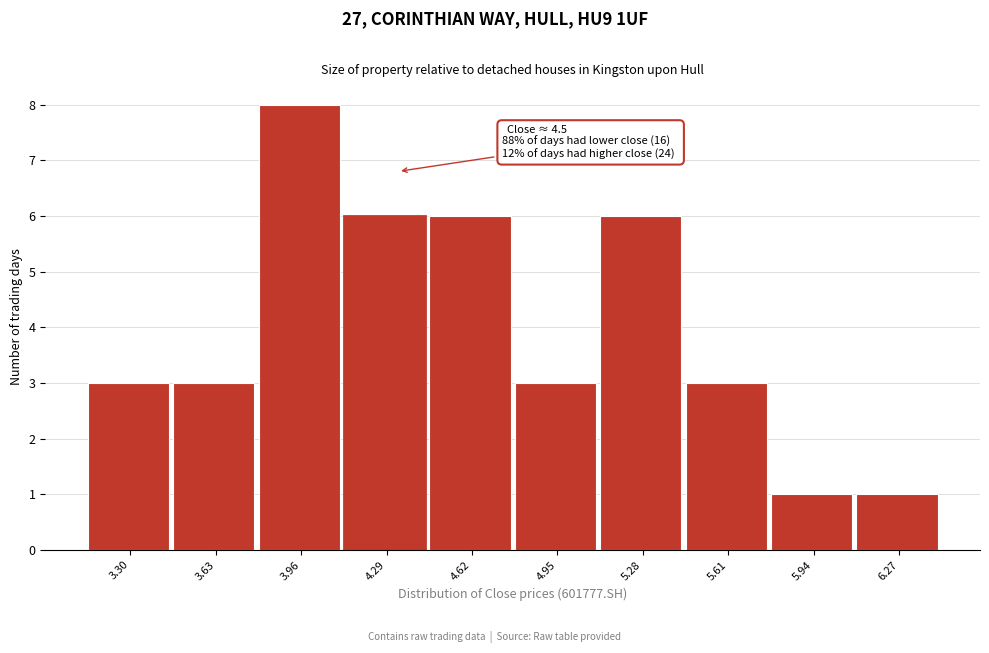

Reading left to right, transcribe all the data shown in this chart.

3	3	8	6	6	3	6	3	1	1